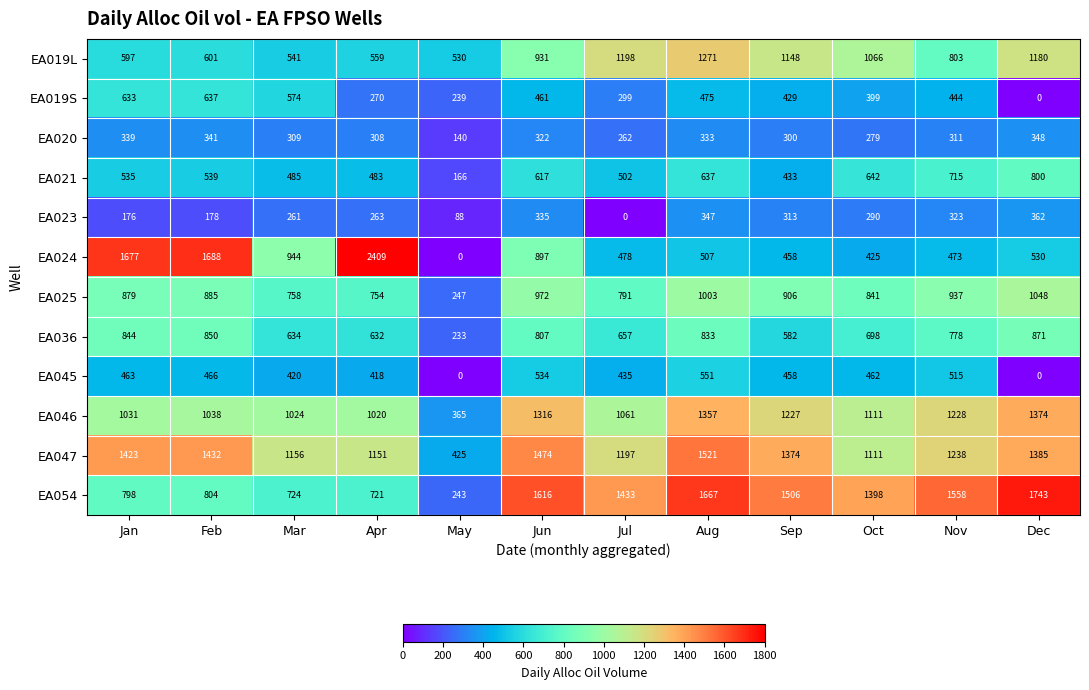

At how many categories does at least one series exceed 1972?

1